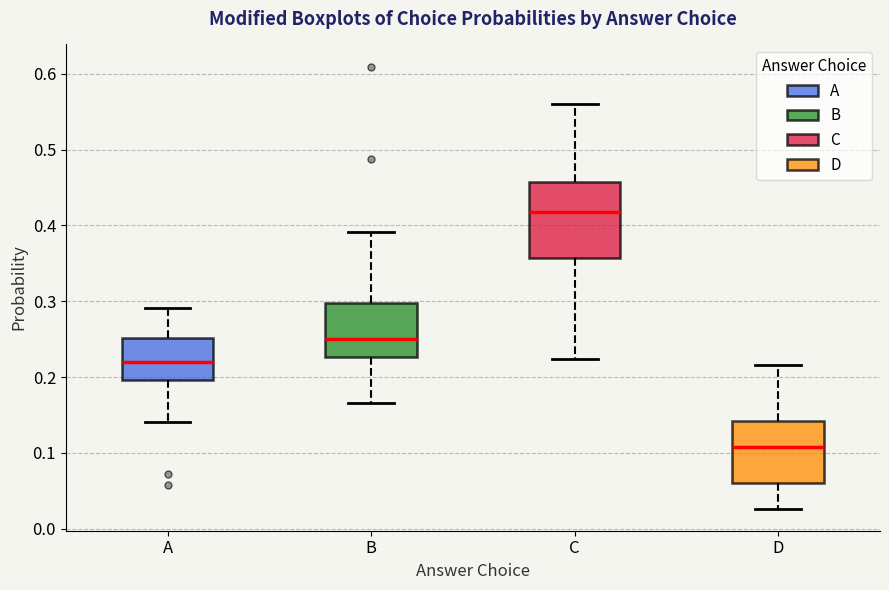

Comparing the boxes themselves (not the whiskers), which one is the tallest?

C